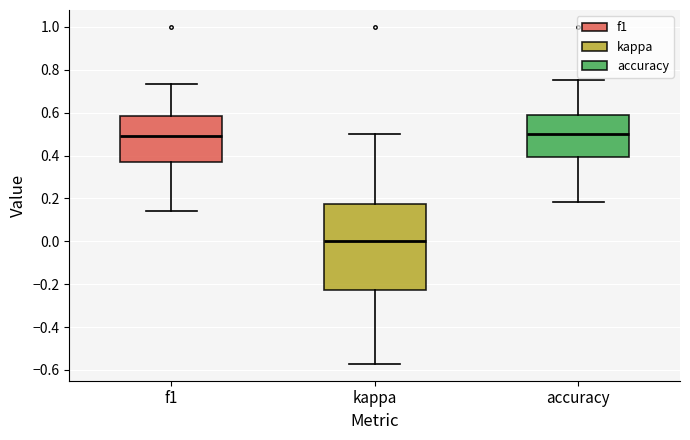

Comparing the boxes themselves (not the whiskers), which one is the tallest?

kappa